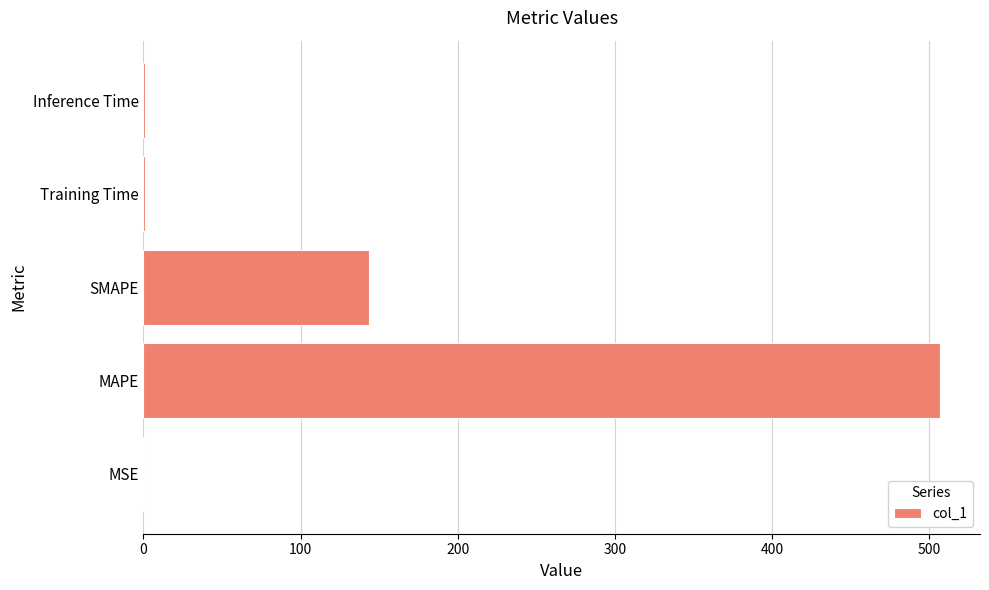

At which category does the chart reach its peak across all series?

MAPE